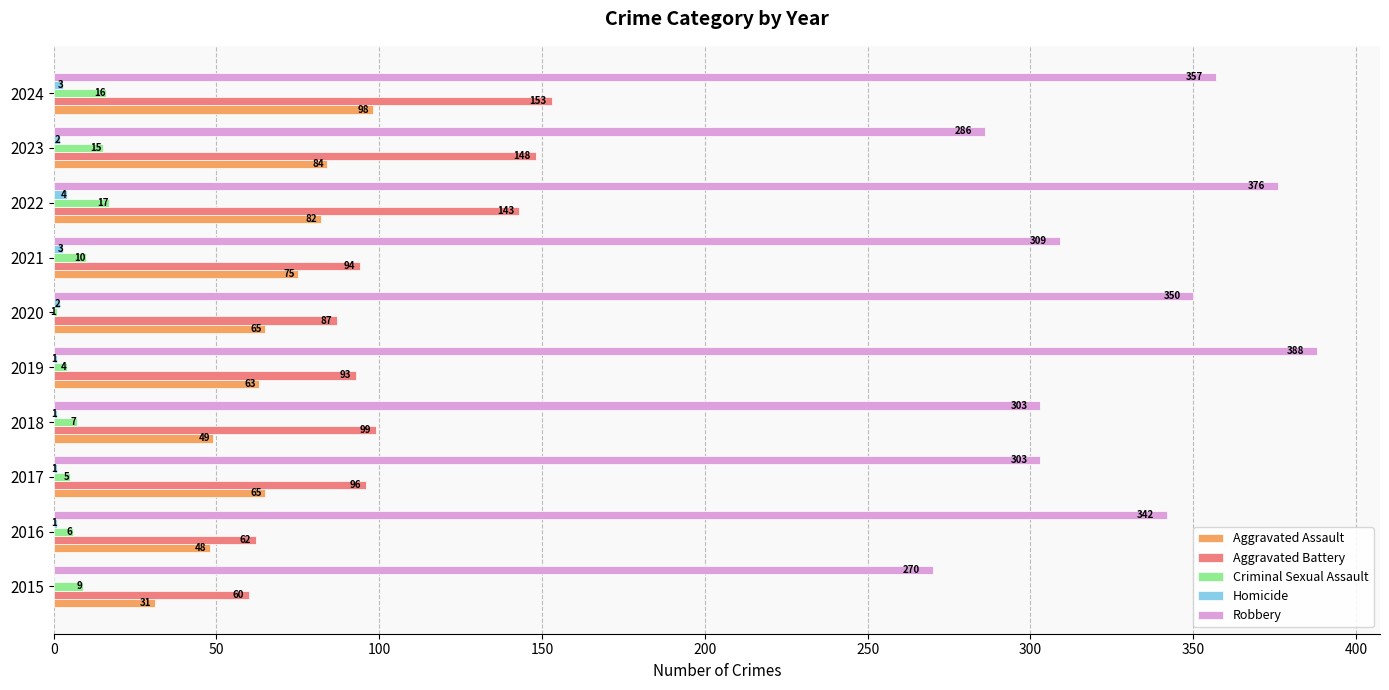

What is the sum of all Criminal Sexual Assault values?

90